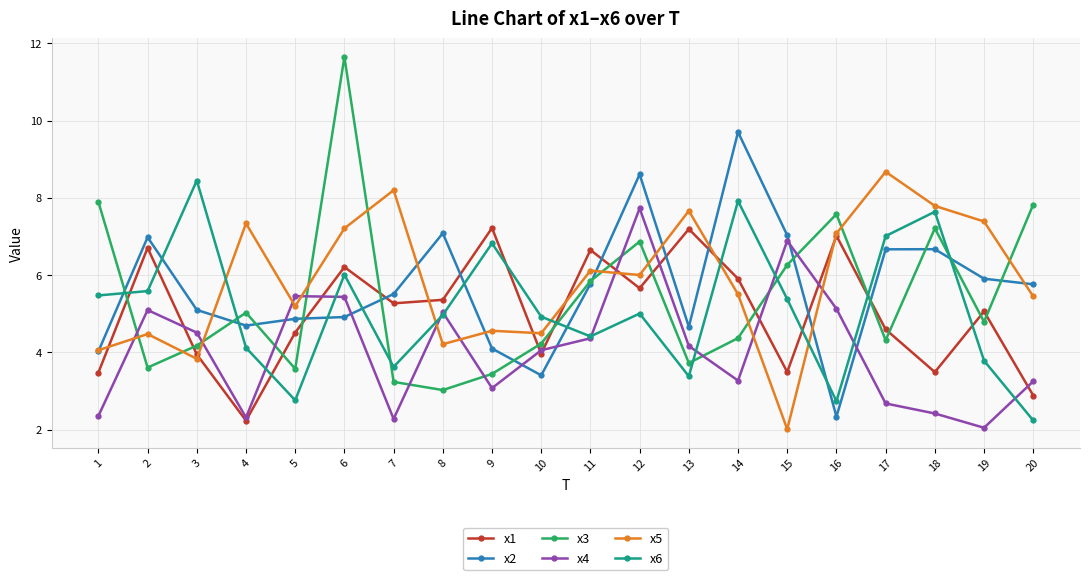

True or false: x1 and x3 intersect in this chart.

True